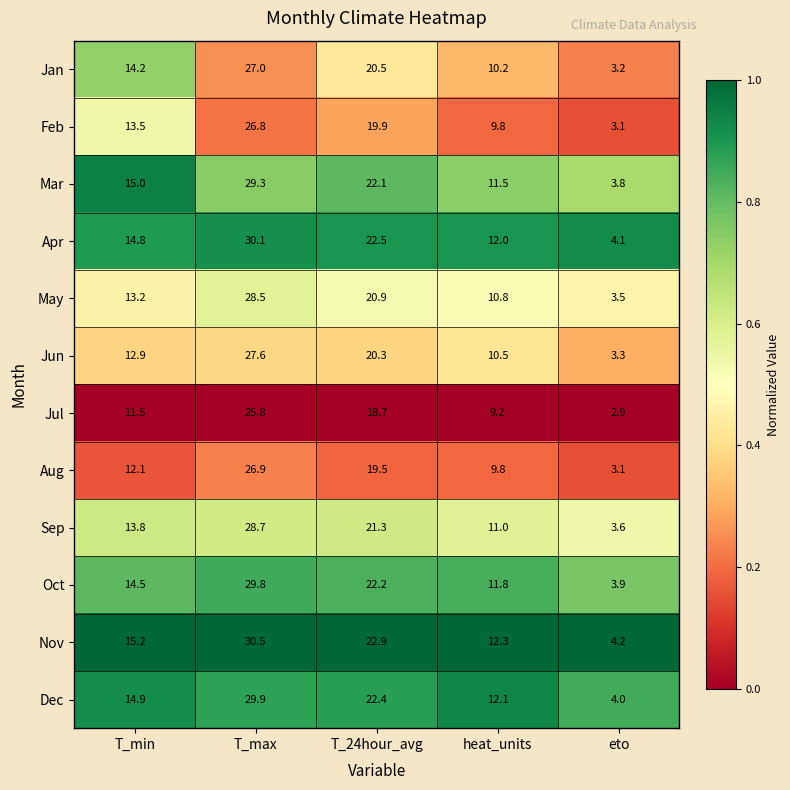

What is the minimum value for May?

3.5